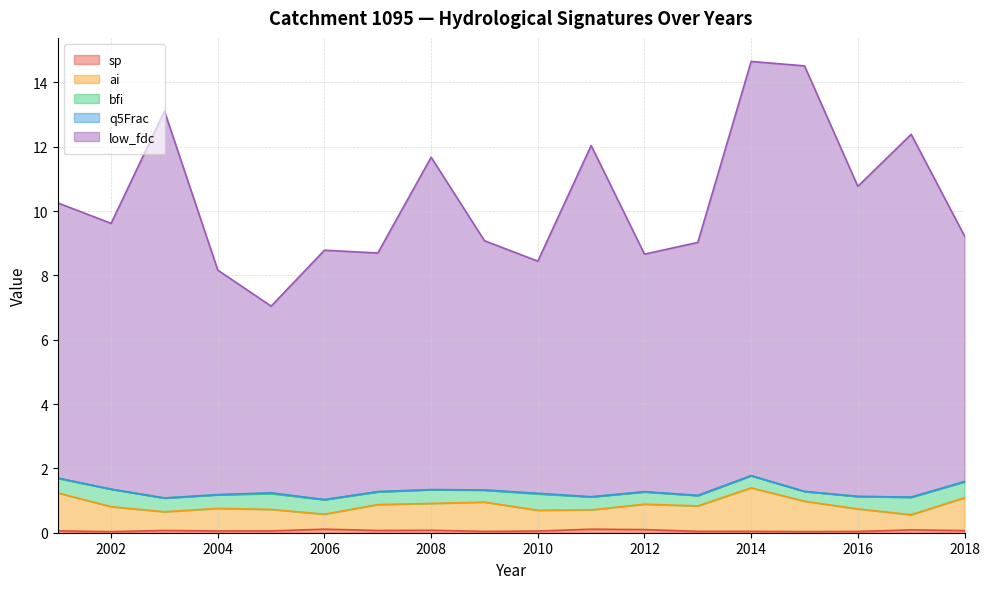

In ai, how many points are lower than both neighbors (excluding endpoints)?

5